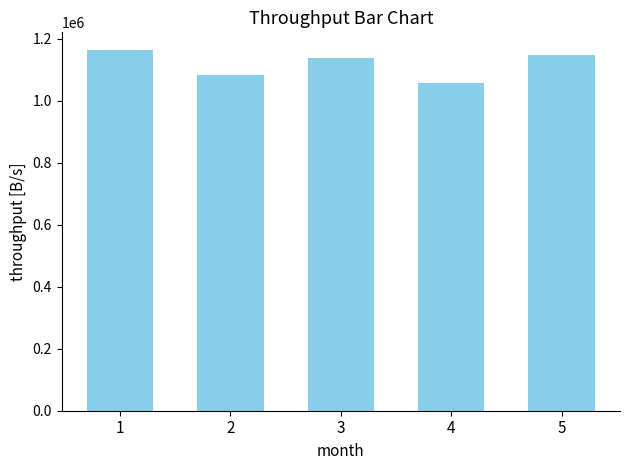

How many bars are there in total?

5